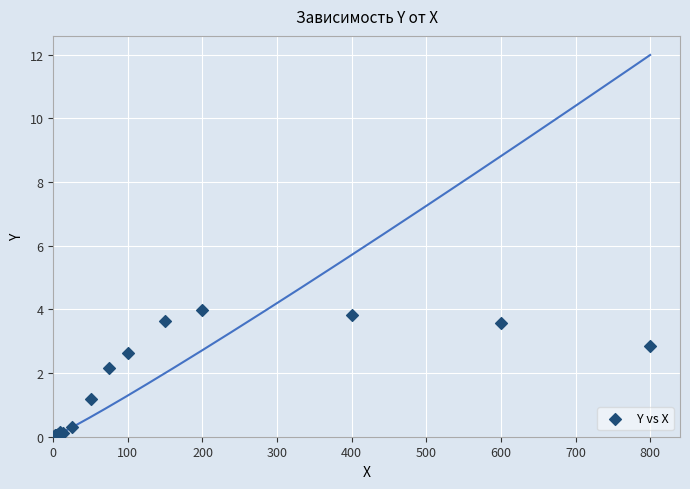

What Y value in the scatter plot is closest to 1?

1.2